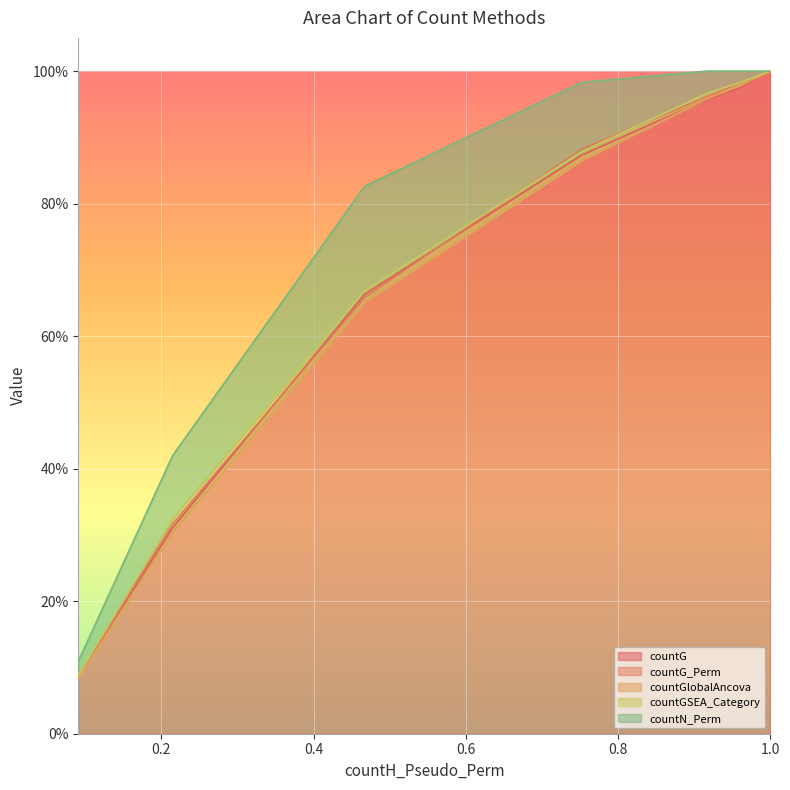

What is the average value of the countGSEA_Category series?

0.7